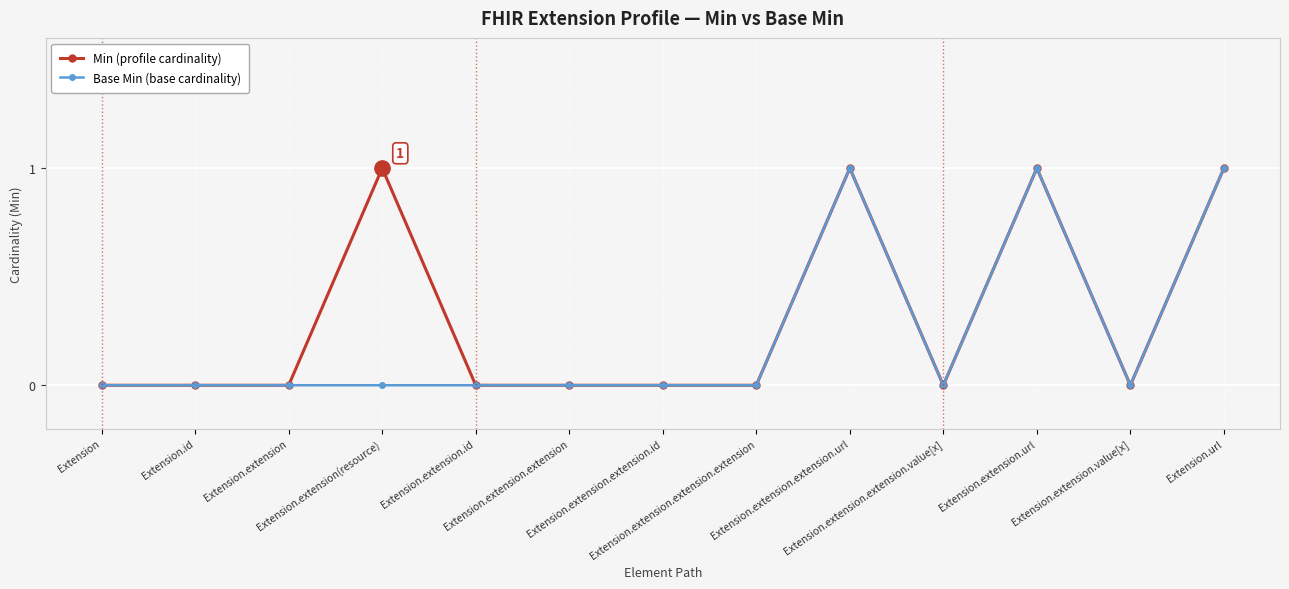

How many data points does each series have?

13